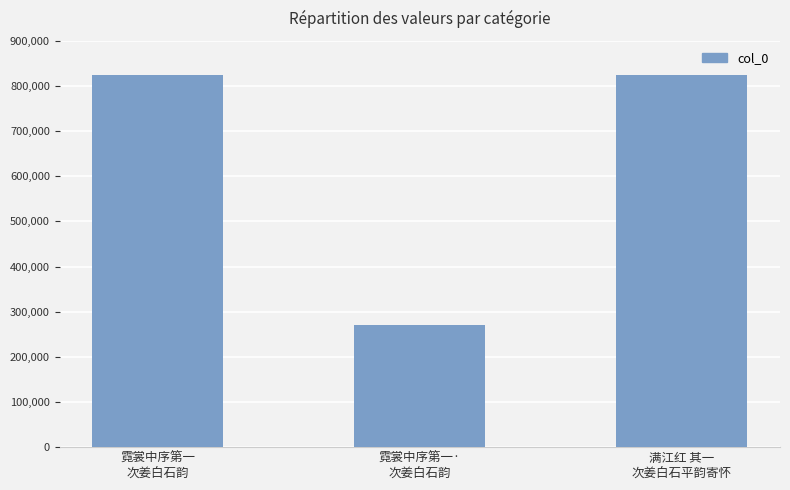

The chart shows a value of 823589 at 霓裳中序第一
次姜白石韵. True or false?

True